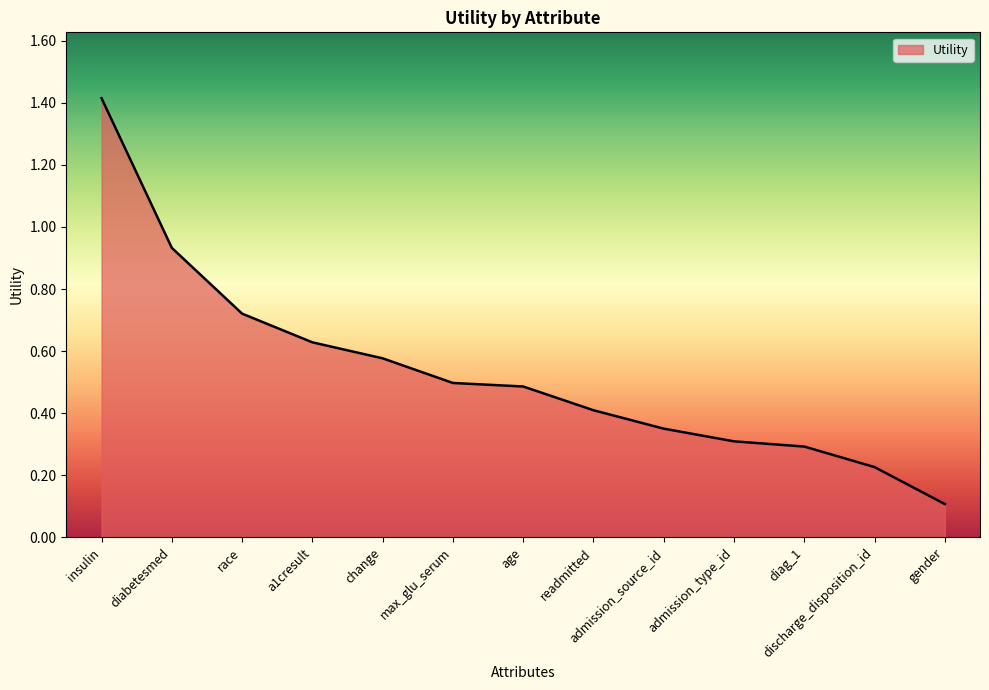

At which label is the value closest to 0?

gender